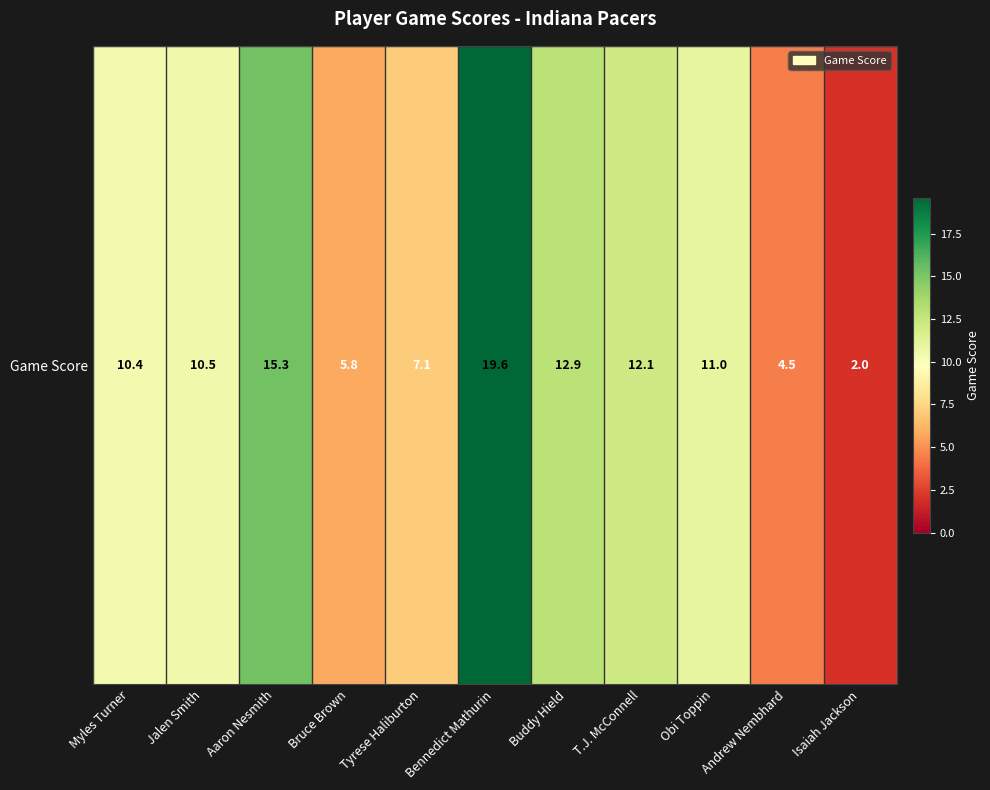

What is the ratio of the value at T.J. McConnell to the value at Andrew Nembhard?

2.7